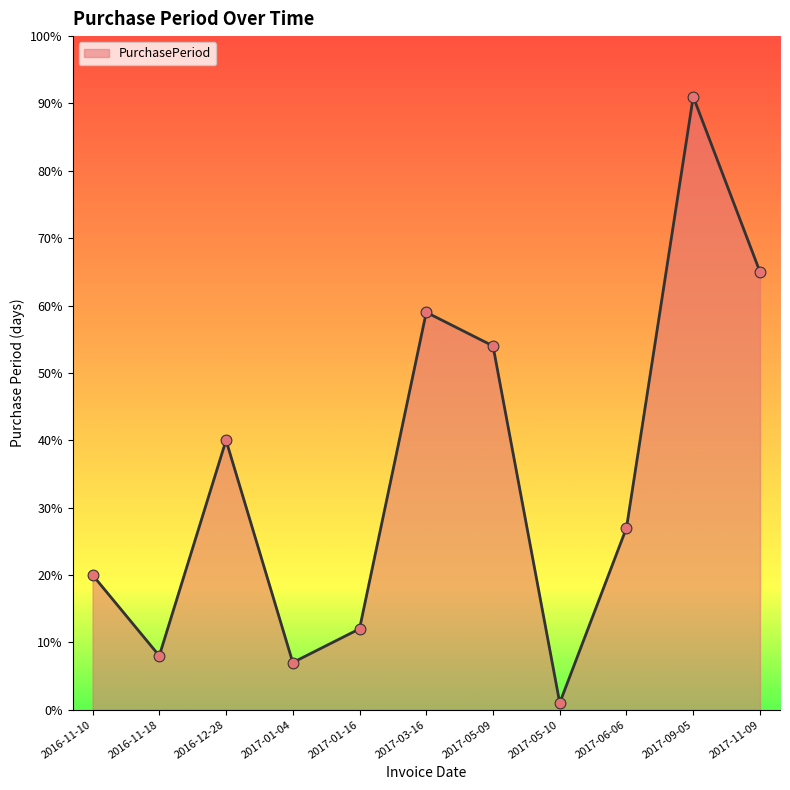

What is the ratio of the value at 2017-01-16 to the value at 2017-11-09?

0.2